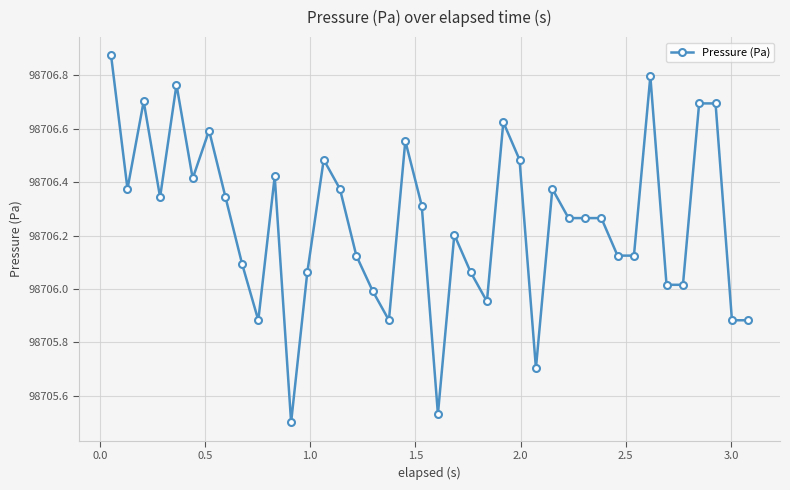

True or false: the data has more than 0 interior local peaks.

True